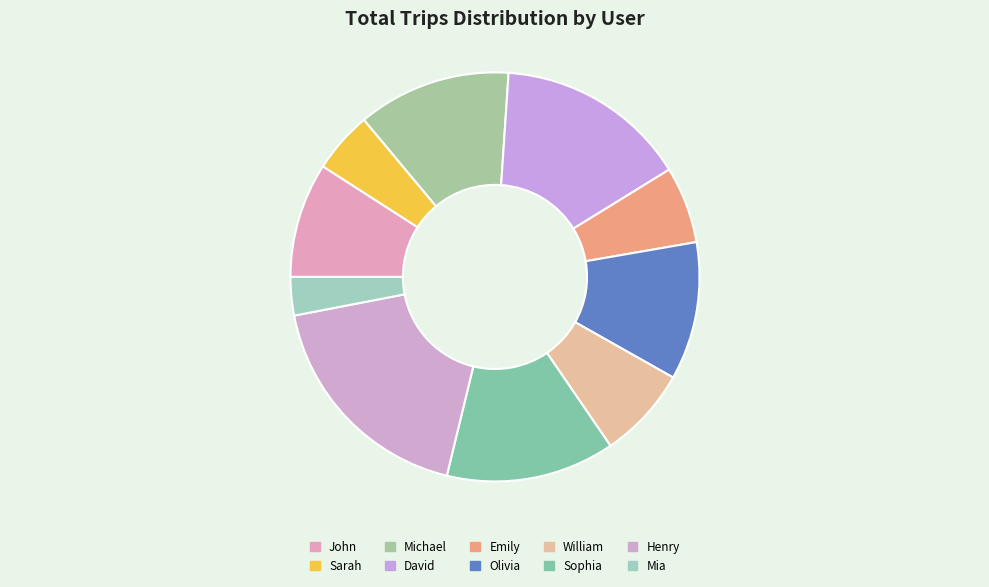

Which category has the biggest portion of the pie?

Henry